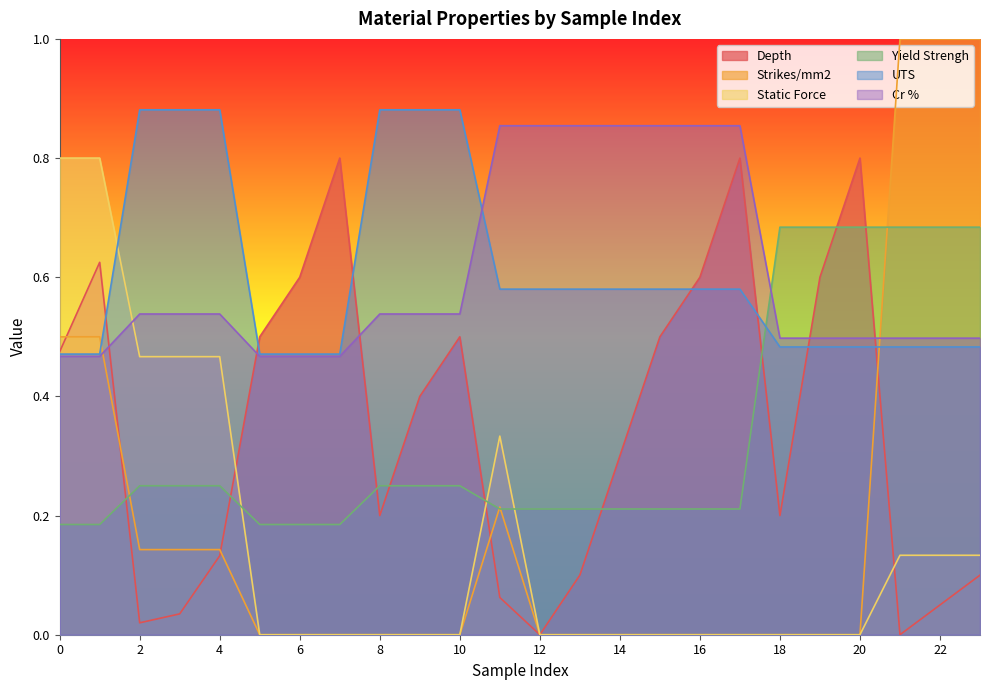

What are all the series names shown in the legend?

Depth, Strikes/mm2, Static Force, Yield Strengh, UTS, Cr %